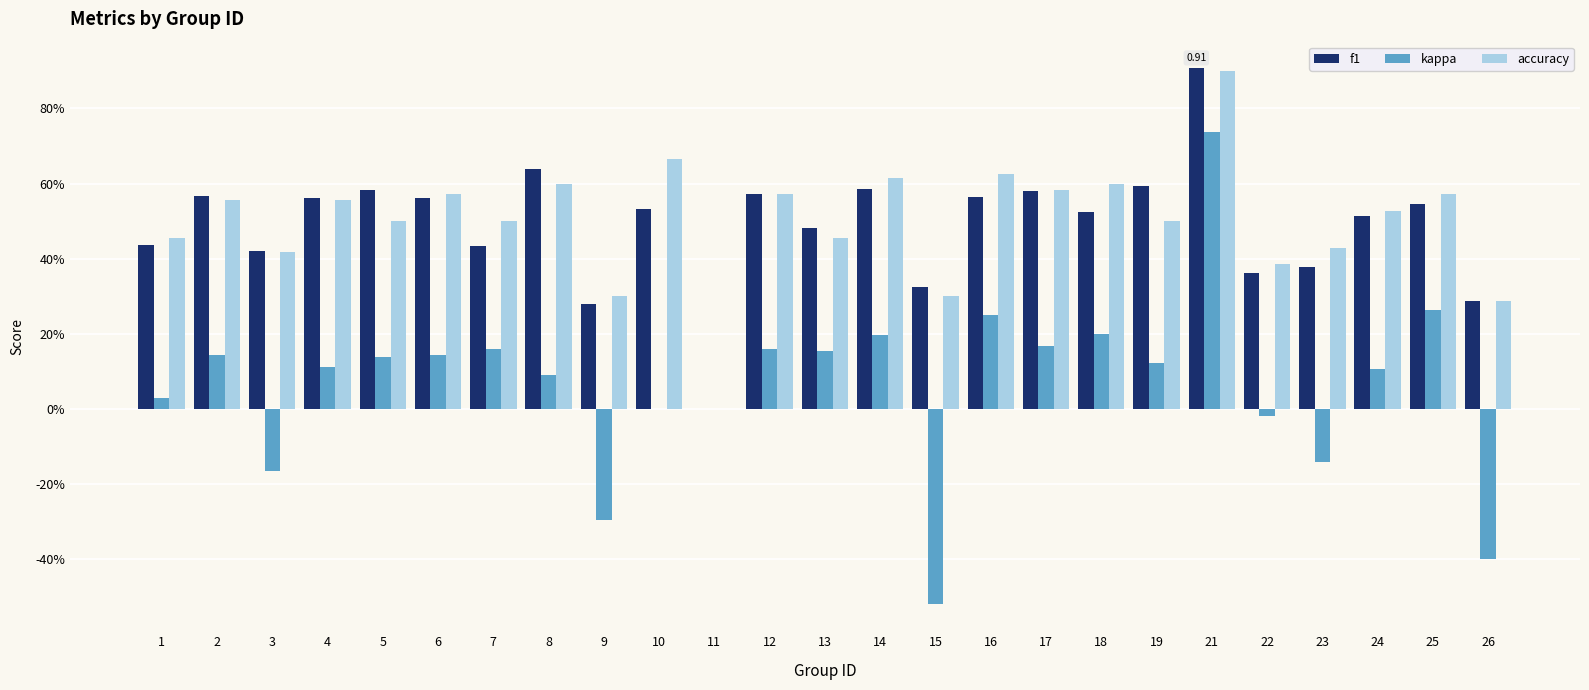

What is the maximum value for f1?

0.9